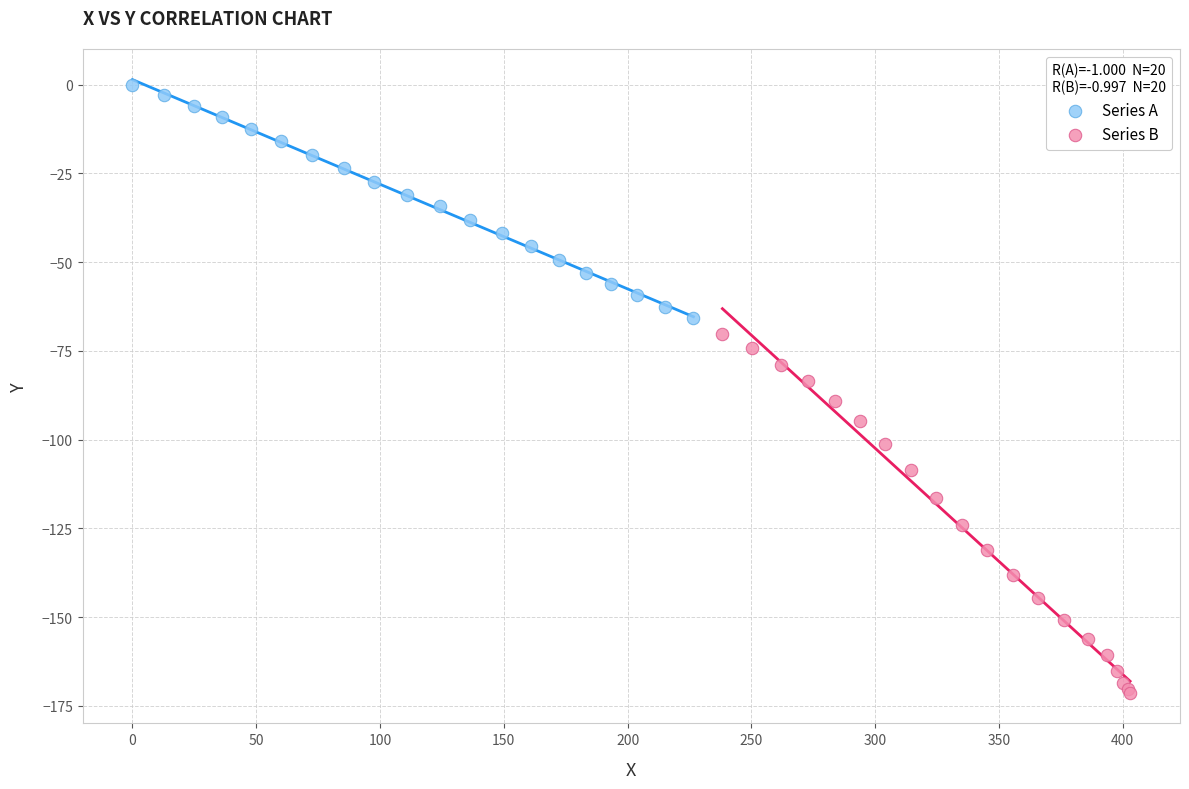

Which series contains the highest Y value?

Series A